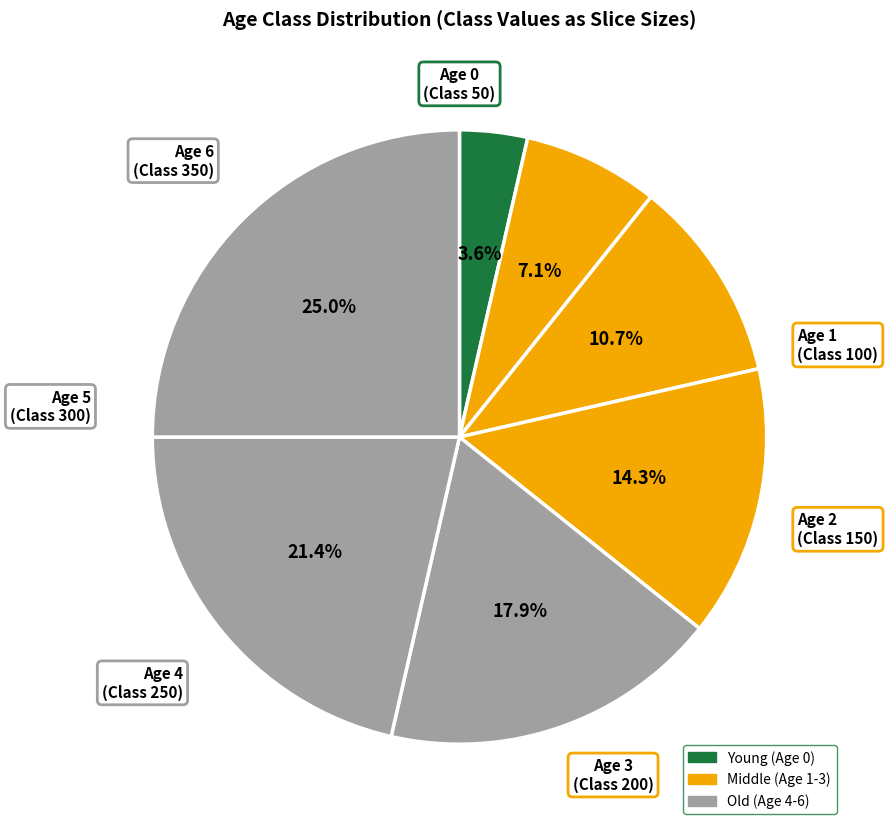

What is the largest slice in the pie chart?

Age 6